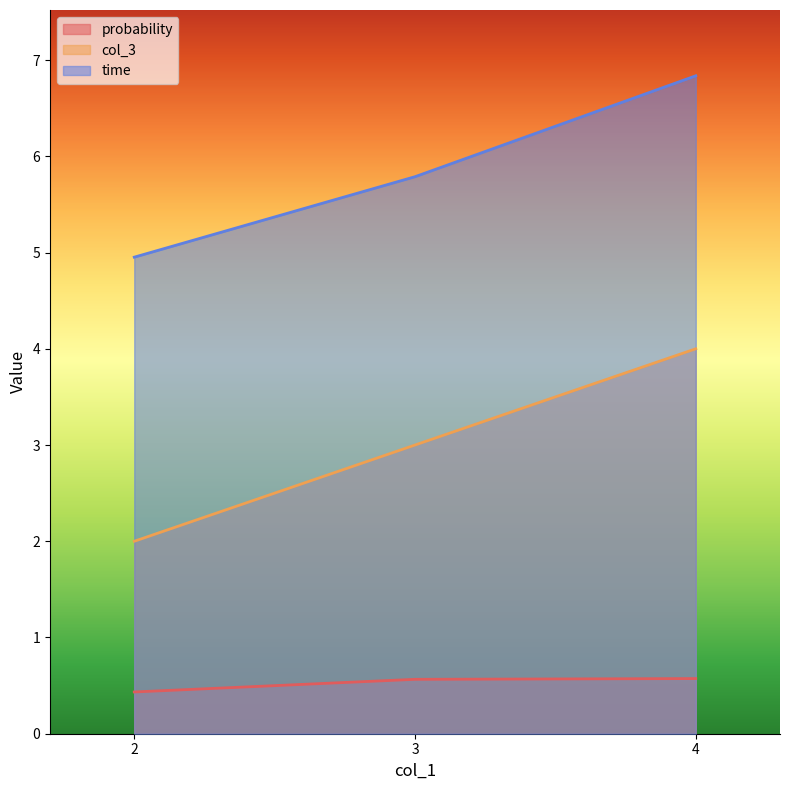

Reading left to right, transcribe all the data shown in this chart.

probability: 0.4	0.6	0.6
col_3: 2.0	3.0	4.0
time: 5.0	5.8	6.8